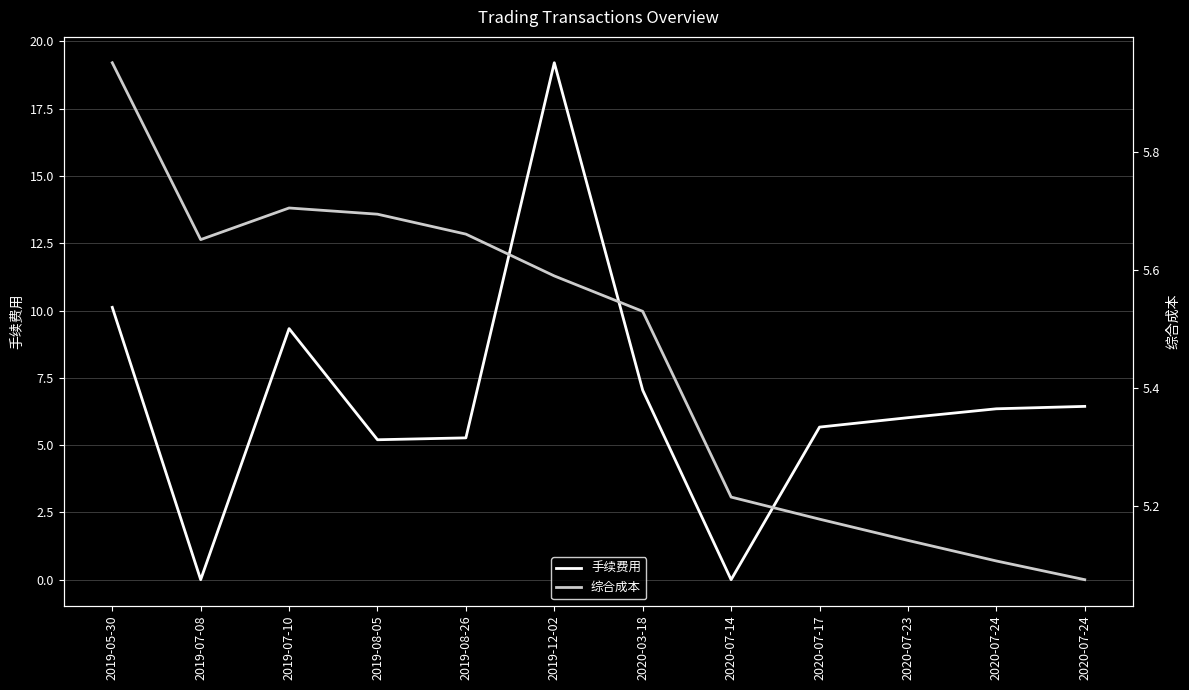

Reading left to right, what are all the values shown in this chart?

手续费用: 2019-05-30=10.1	2019-07-08=0.0	2019-07-10=9.3	2019-08-05=5.2	2019-08-26=5.3	2019-12-02=19.2	2020-03-18=7.0	2020-07-14=0.0	2020-07-17=5.7	2020-07-23=6.0	2020-07-24=6.3	2020-07-24=6.4
综合成本: 2019-05-30=6.0	2019-07-08=5.7	2019-07-10=5.7	2019-08-05=5.7	2019-08-26=5.7	2019-12-02=5.6	2020-03-18=5.5	2020-07-14=5.2	2020-07-17=5.2	2020-07-23=5.1	2020-07-24=5.1	2020-07-24=5.1